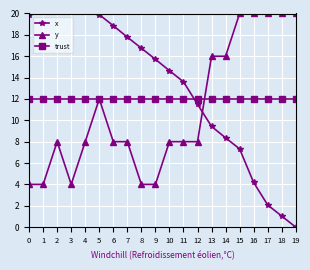

Which series has the largest total across all categories?

x